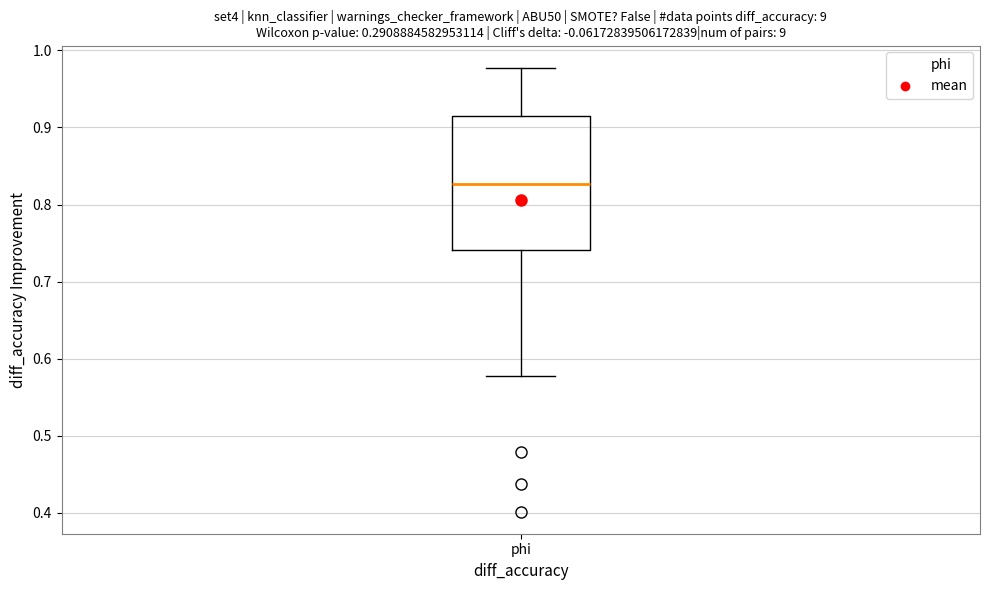

Where does the lower whisker of the box for phi end on the y-axis? The values are not printed on the chart, so give them approximately, as read against the axis.

0.58